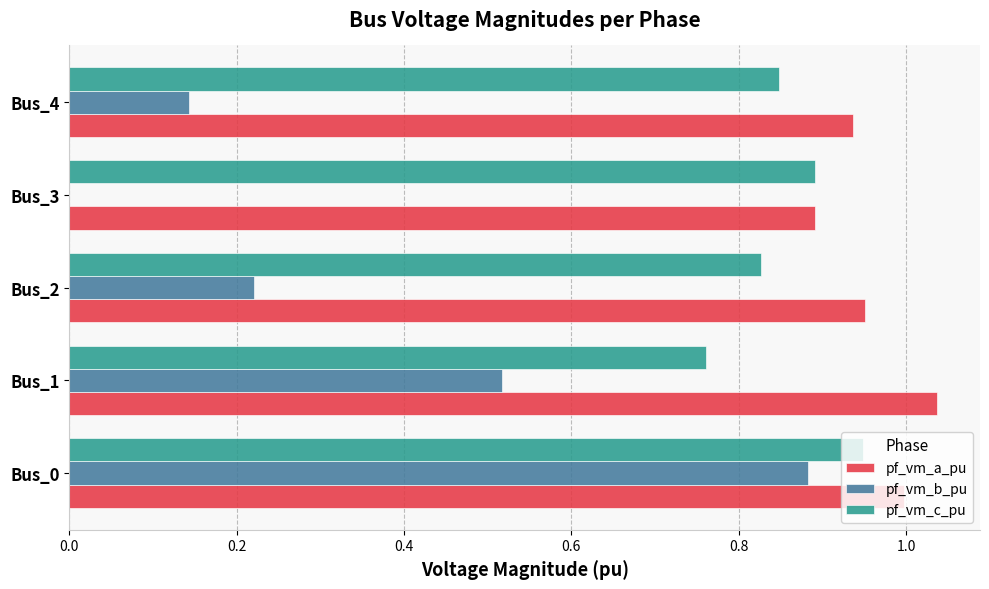

Is the value of pf_vm_b_pu at Bus_0 greater than the value of pf_vm_c_pu at Bus_4?

Yes